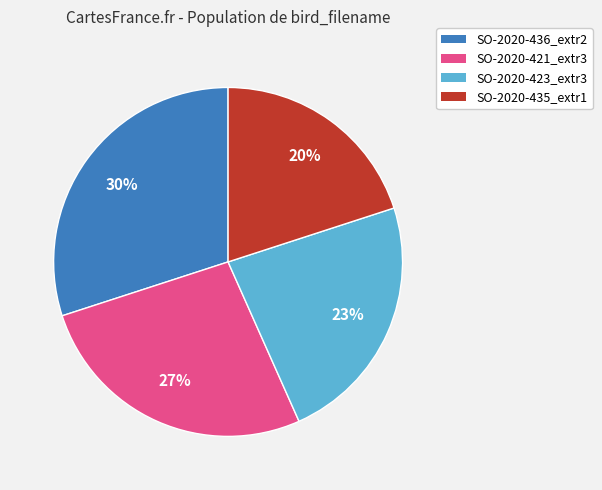

To the nearest percent, what is the average slice percentage?

25%